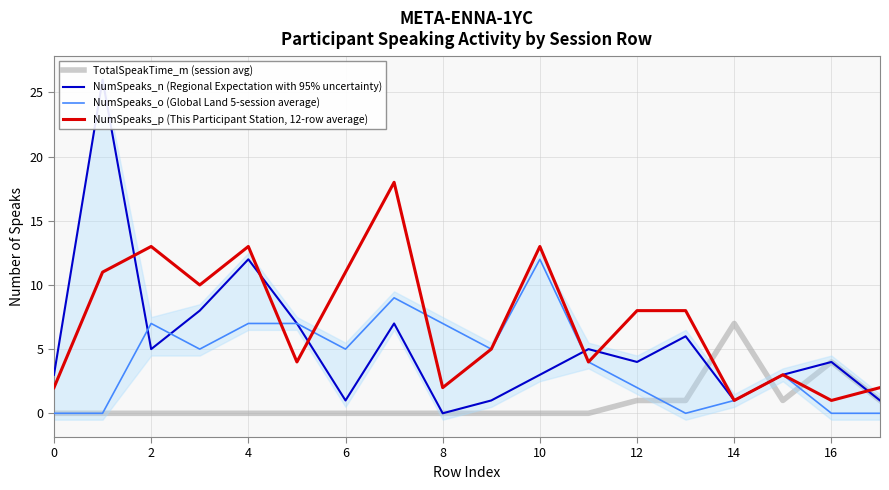

The value of NumSpeaks_o (Global Land 5-session average) at 0 is 0. True or false?

True